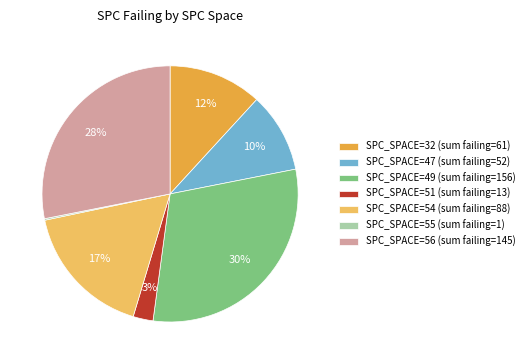

To the nearest percent, what portion does SPC_SPACE=47 (sum failing=52) represent?

10%